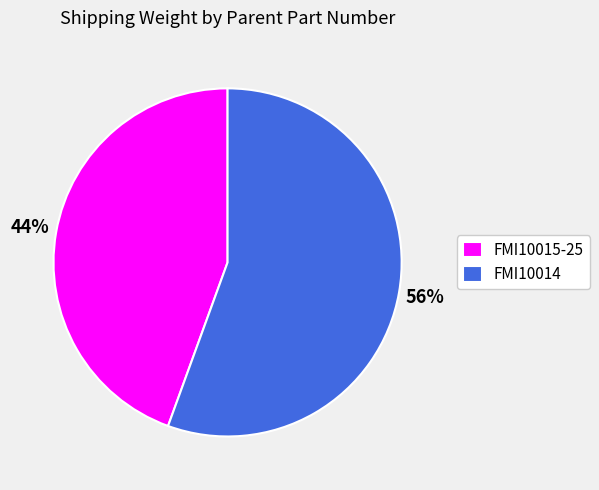

Count the number of slices in the pie.

2